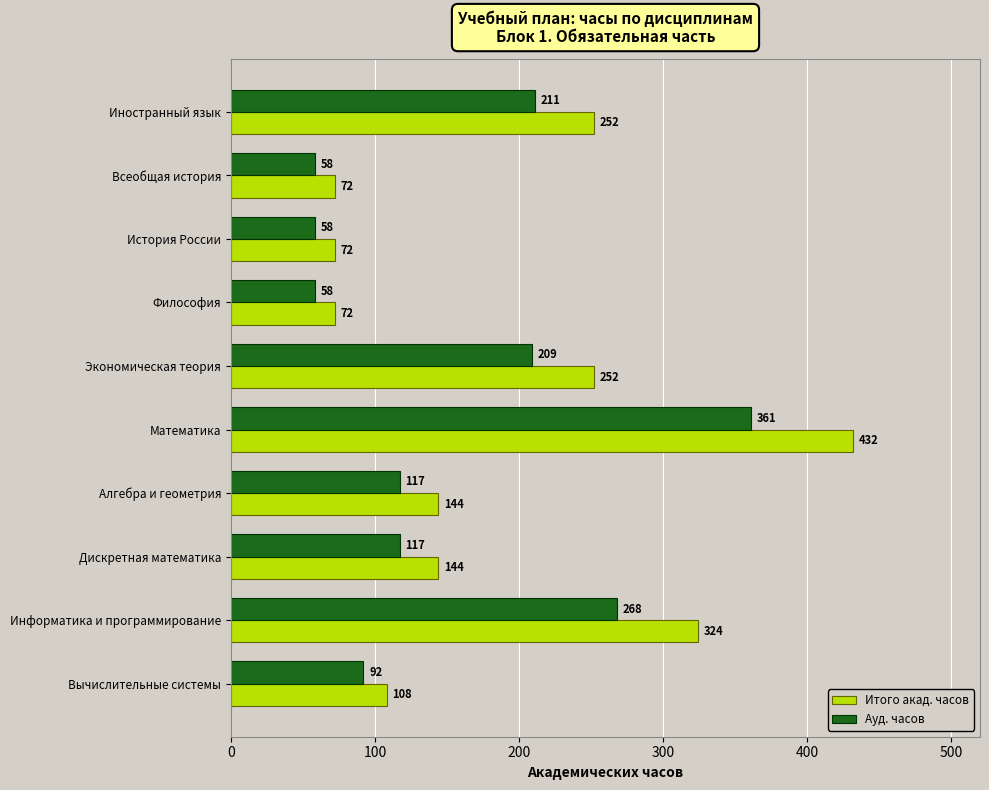

At how many categories does at least one series exceed 150?

4